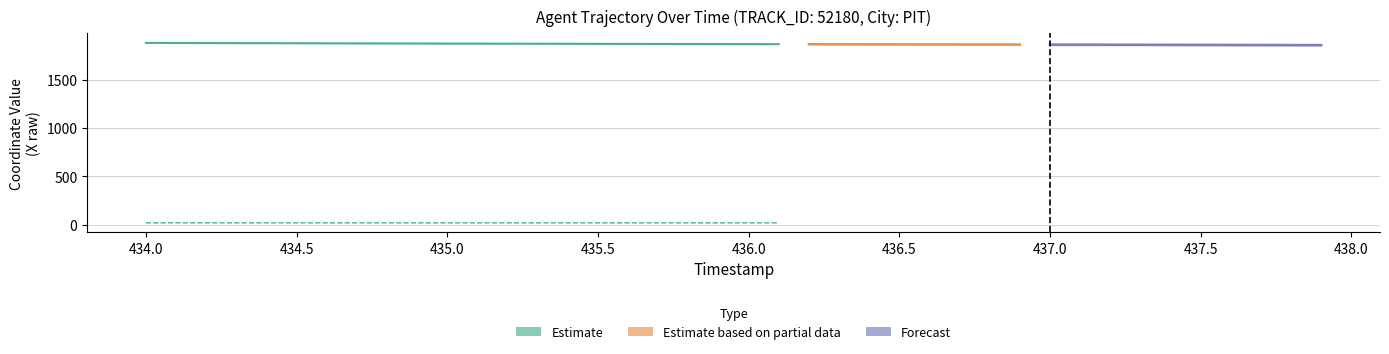

True or false: Y has more than 0 interior local peaks.

False